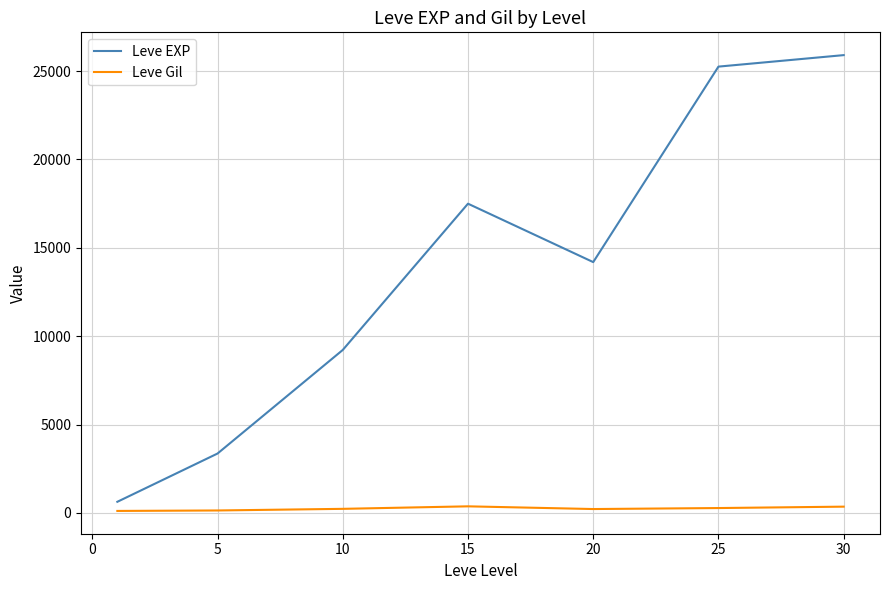

Which series has the largest total across all categories?

Leve EXP